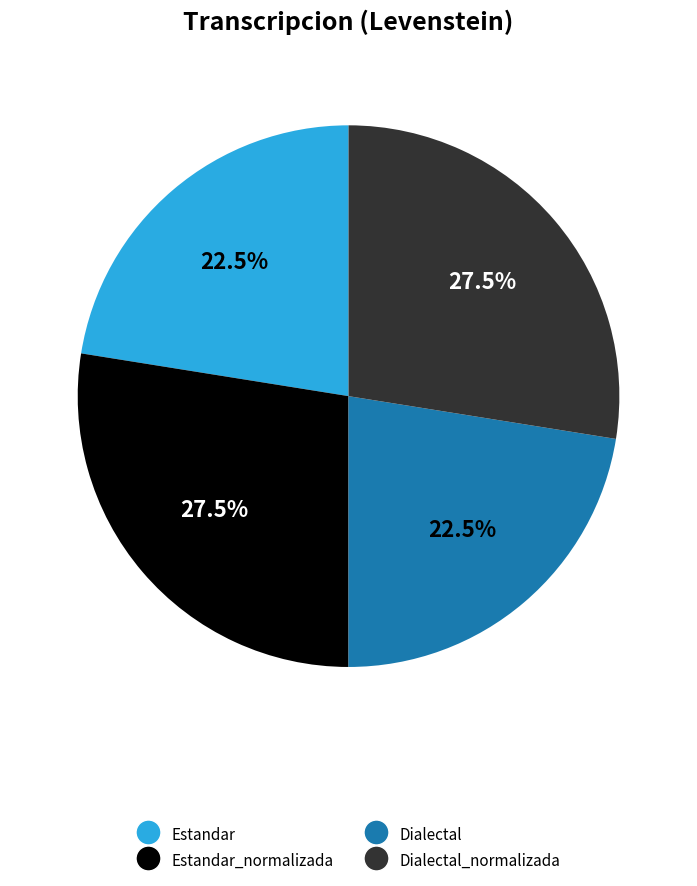

Does any single category account for the majority?

No